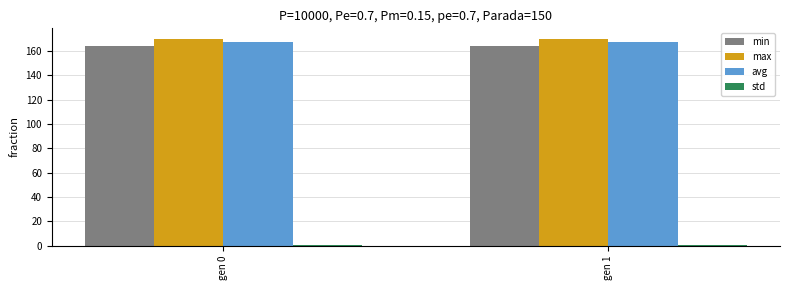

How many bars are there in each group?

4